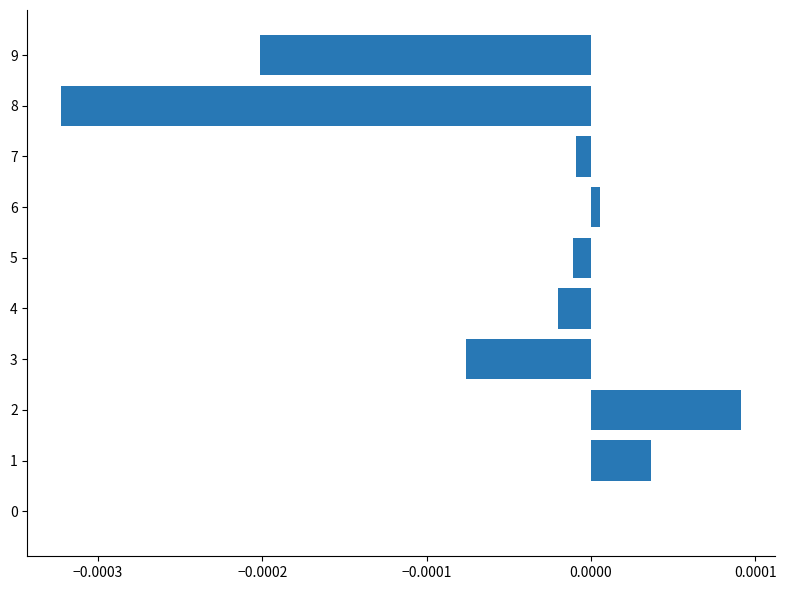

The chart shows a value of 0.0 at 1. True or false?

True